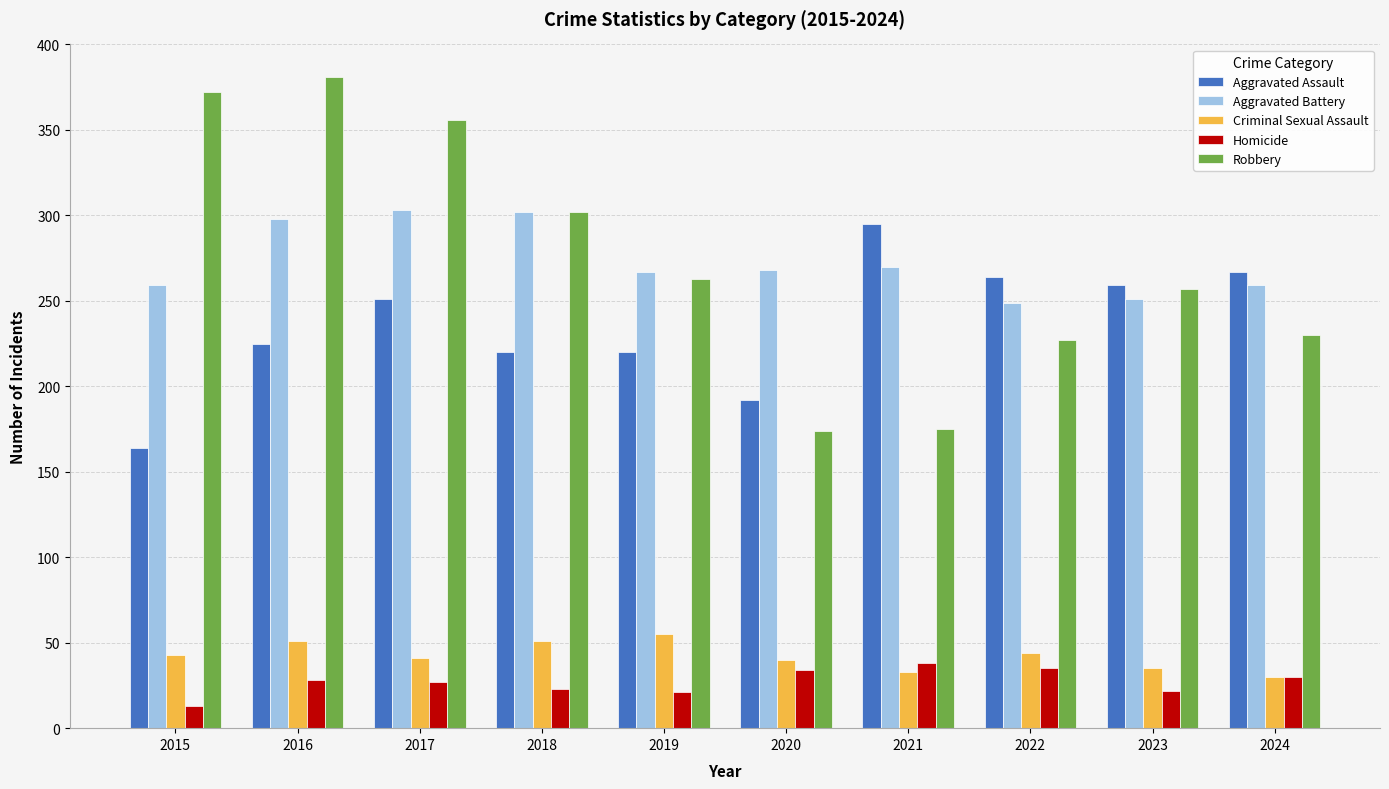

What is the difference between the Aggravated Battery values at 2020 and 2023?

17